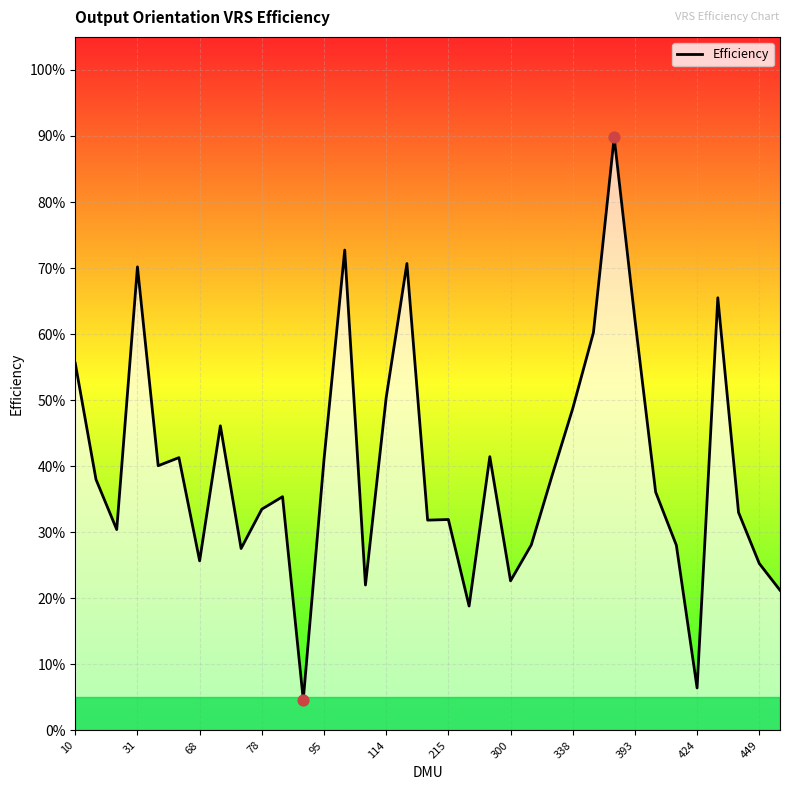

Between 26 and 28, which is larger?

26